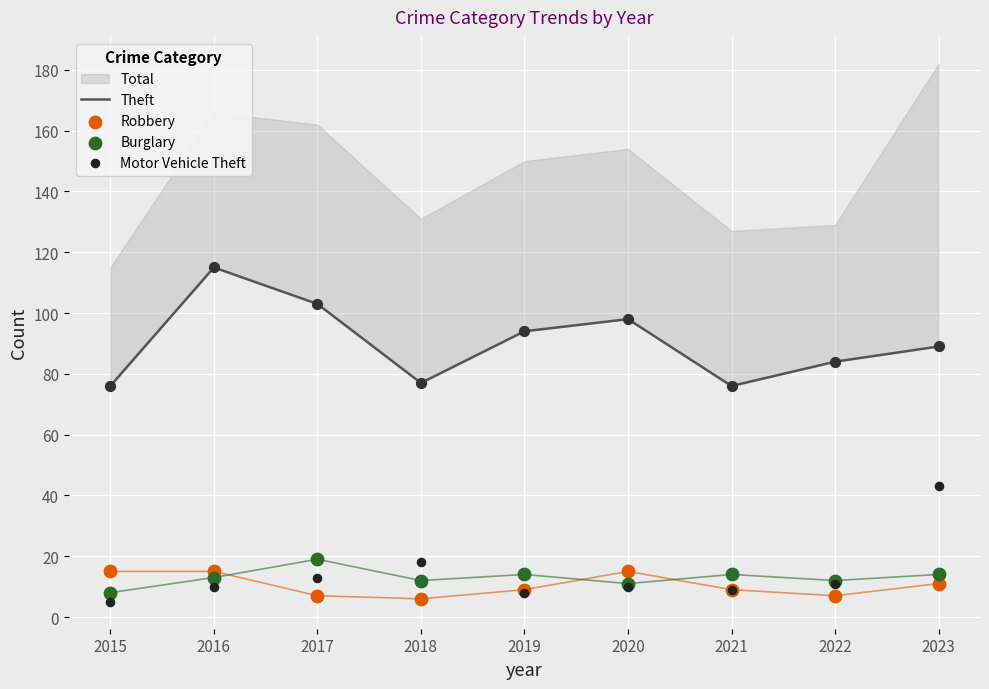

Which series has the largest total across all categories?

Theft